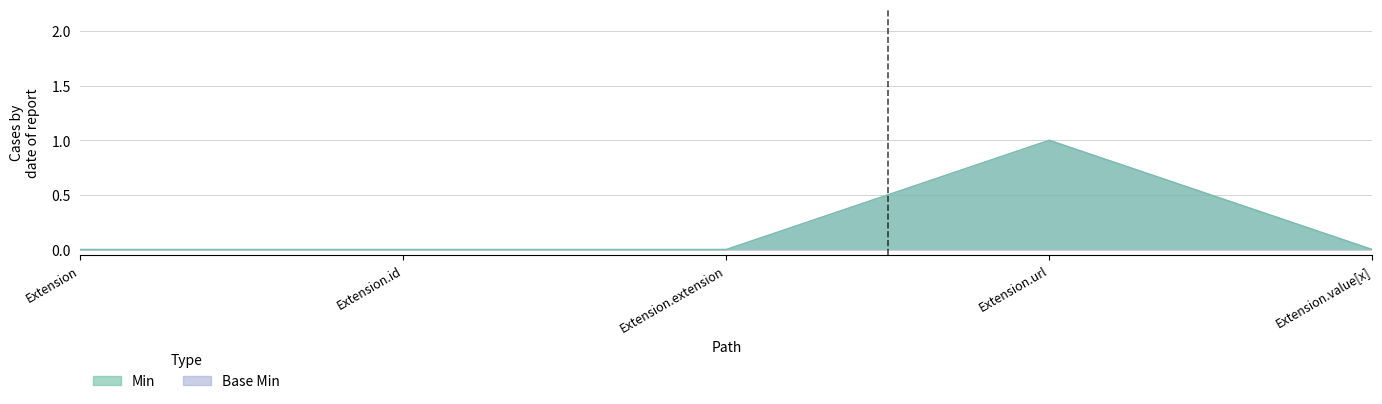

How many positive values does the Base Min series have?

1